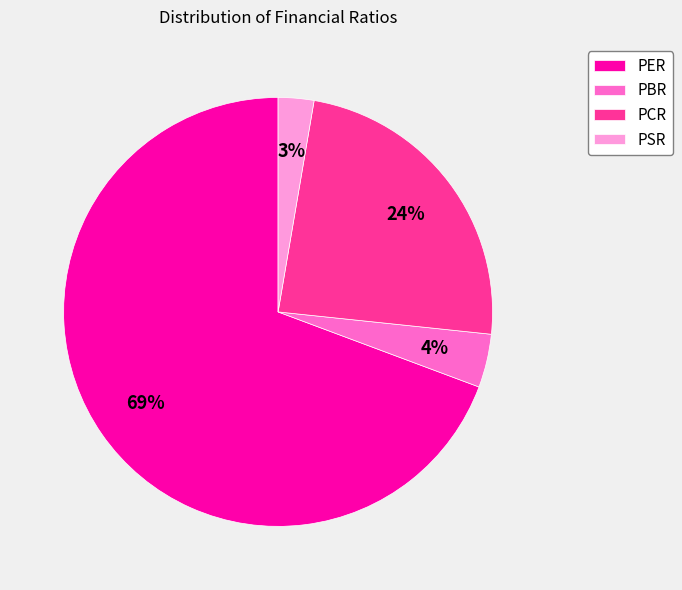

True or false: PER accounts for 69% of the total.

True